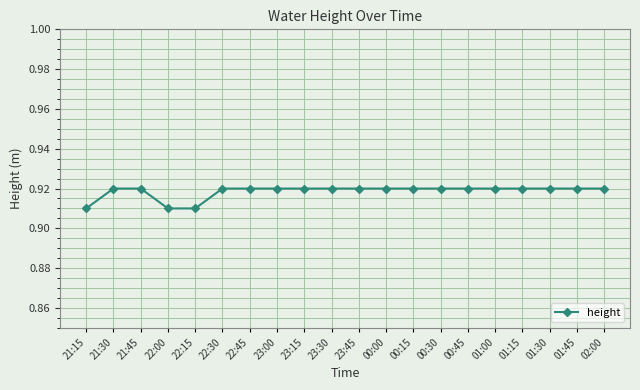

Count the values in the range 0 to 1.

20